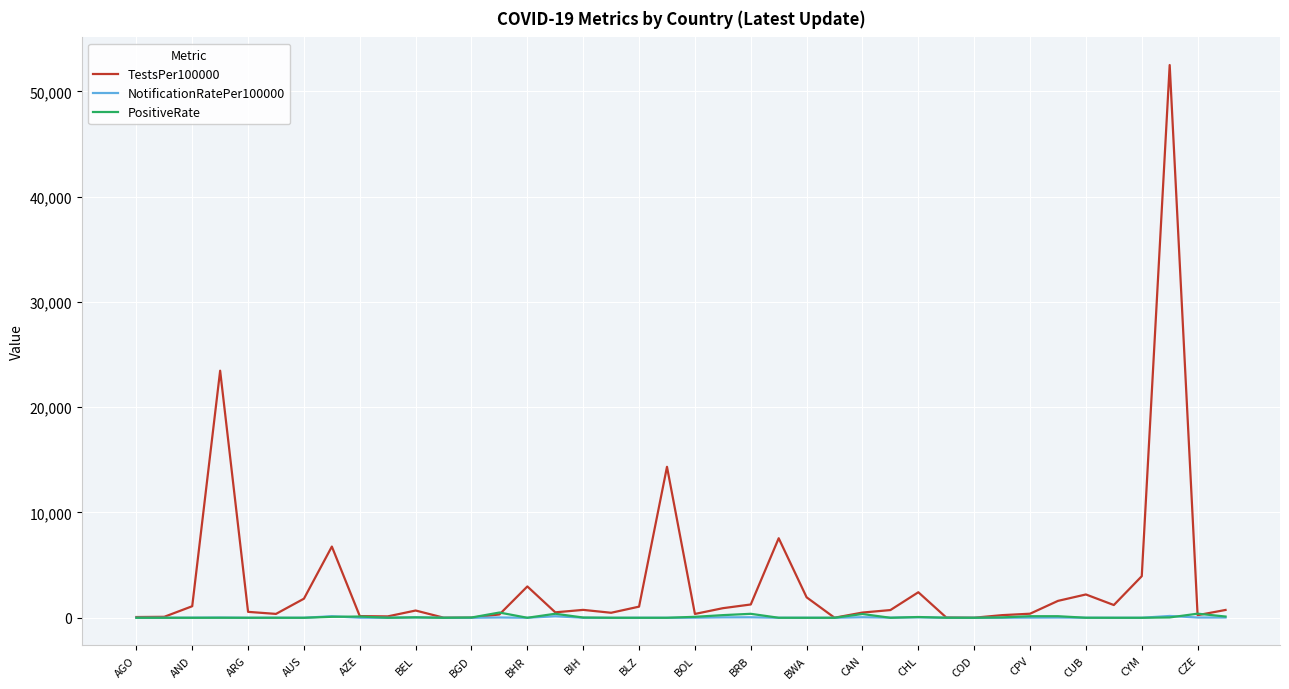

What is the minimum value for TestsPer100000?

4.7